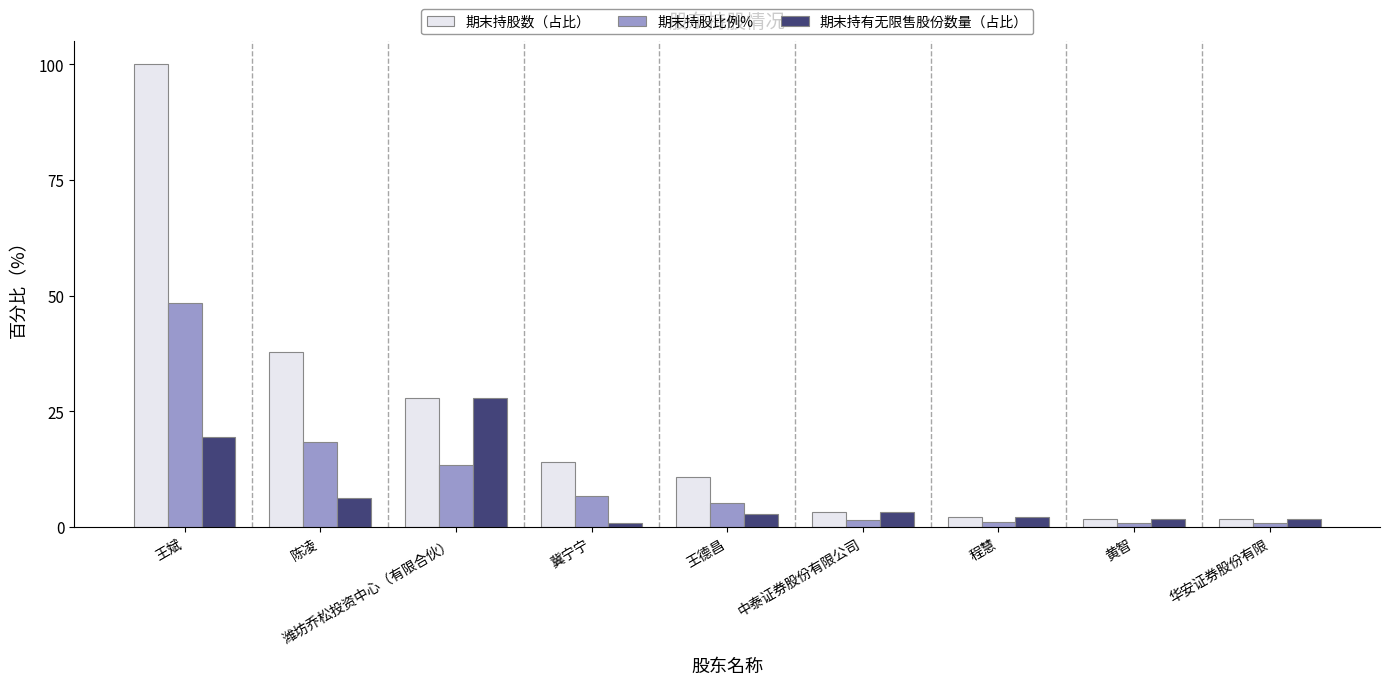

What is the label of the 3rd bar from the left?

潍坊乔松投资中心（有限合伙）